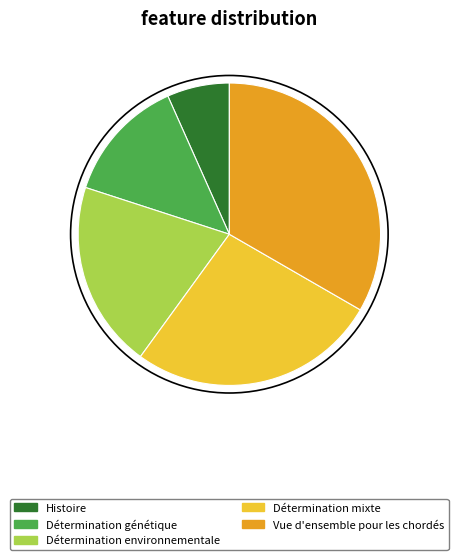

Rank the categories by value from highest to lowest.

Vue d'ensemble pour les chordés, Détermination mixte, Détermination environnementale, Détermination génétique, Histoire